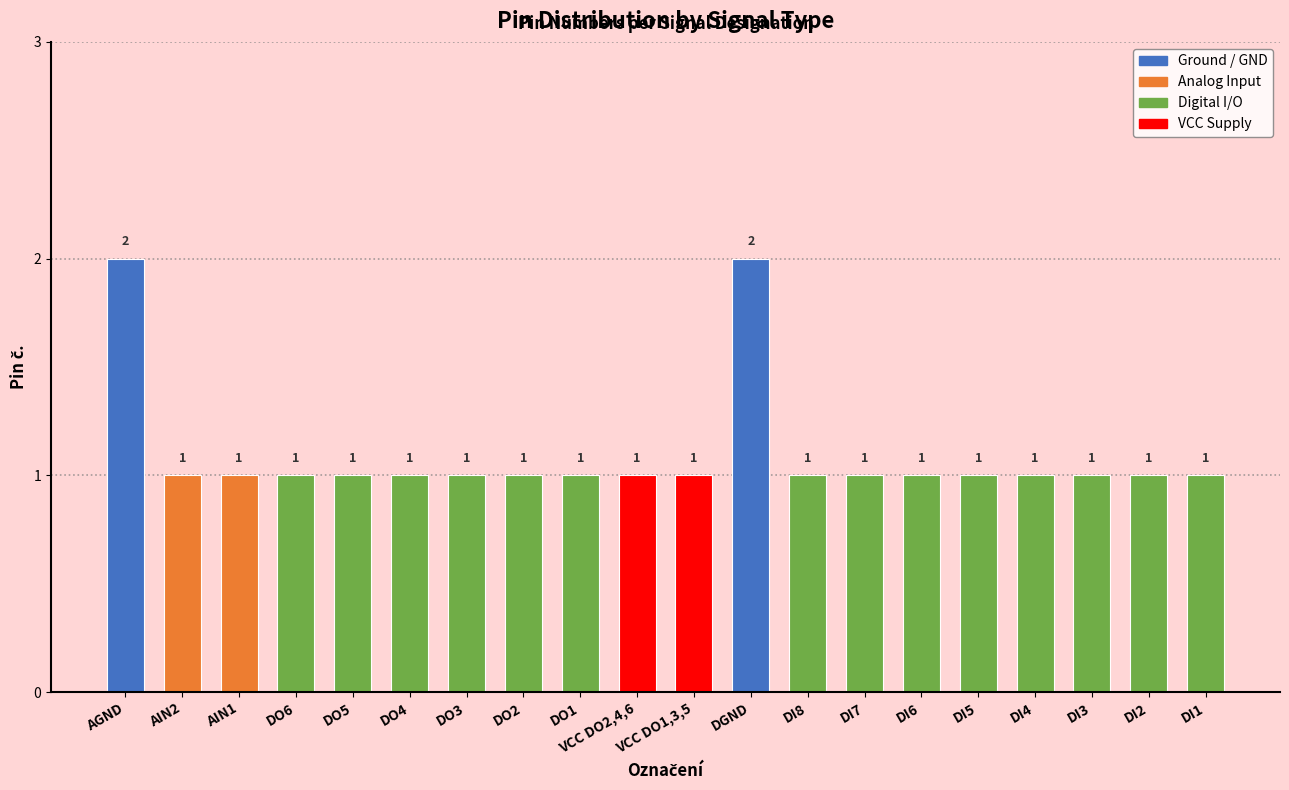

Which has a higher value, DGND or DO3?

DGND